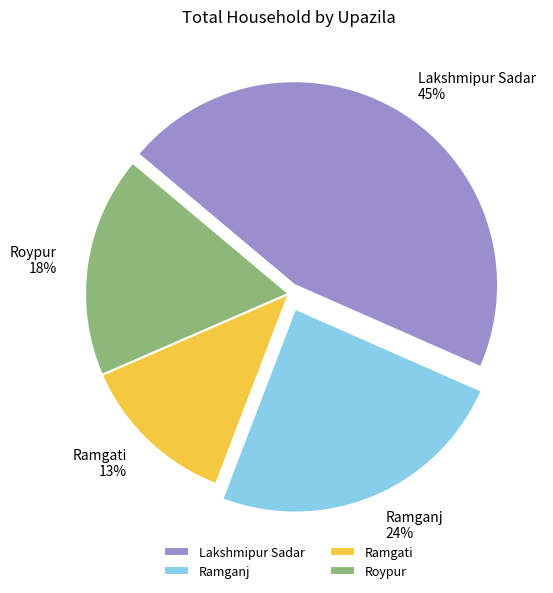

Rank the categories by value from lowest to highest.

Ramgati, Roypur, Ramganj, Lakshmipur Sadar